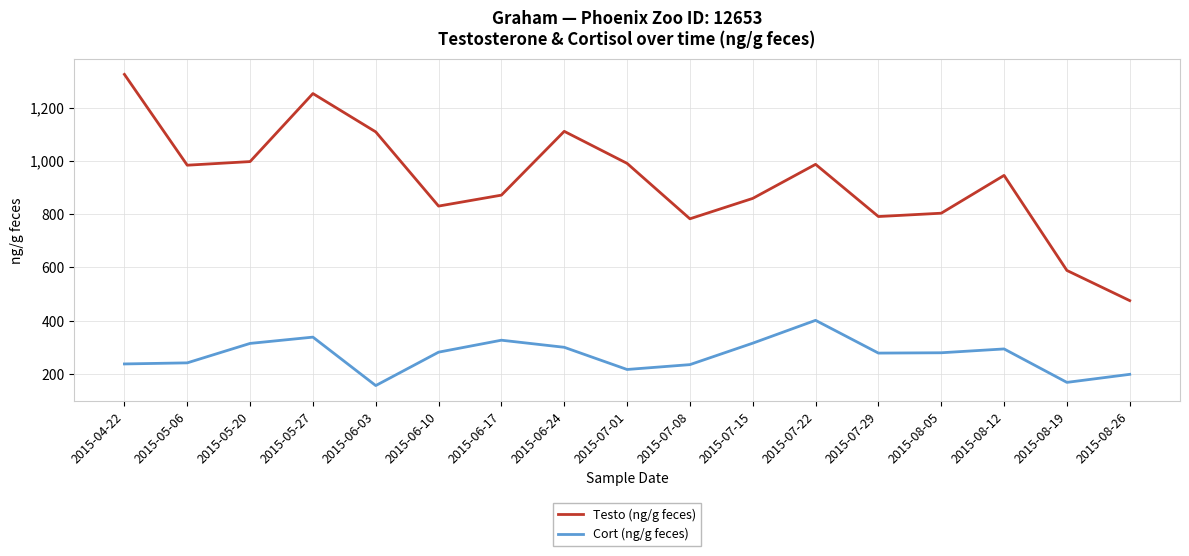

At which category does Testo (ng/g feces) reach its first local valley?

2015-05-06